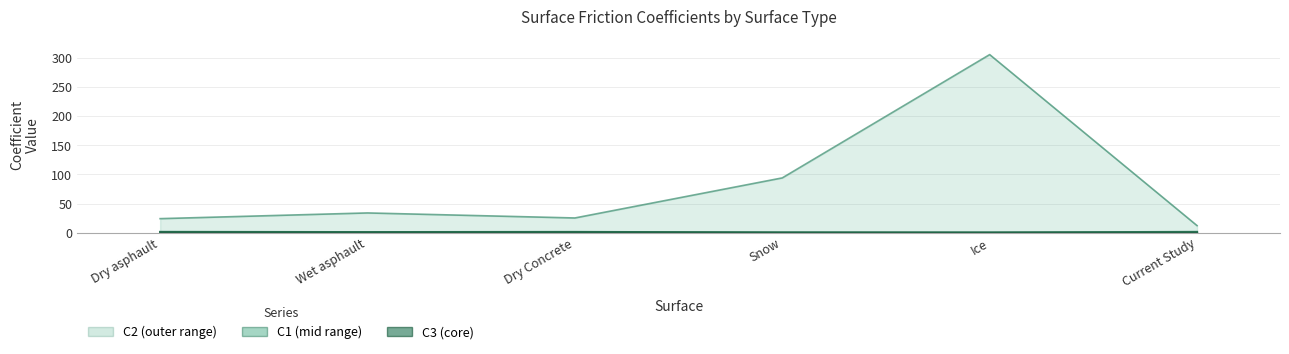

Which label corresponds to the smallest value in the chart?

Ice